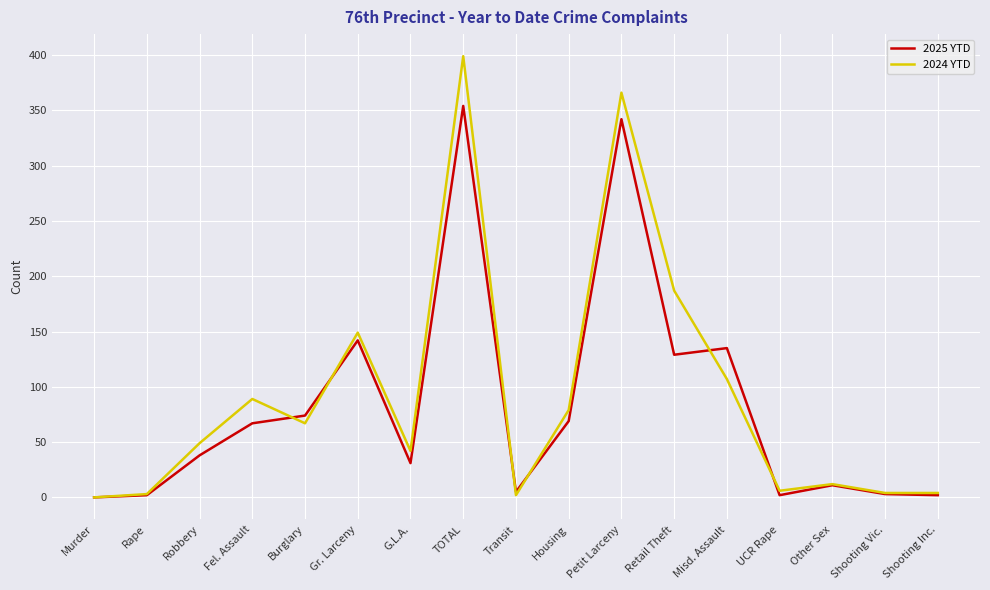

At which label is 2025 YTD closest to 177?

Gr. Larceny